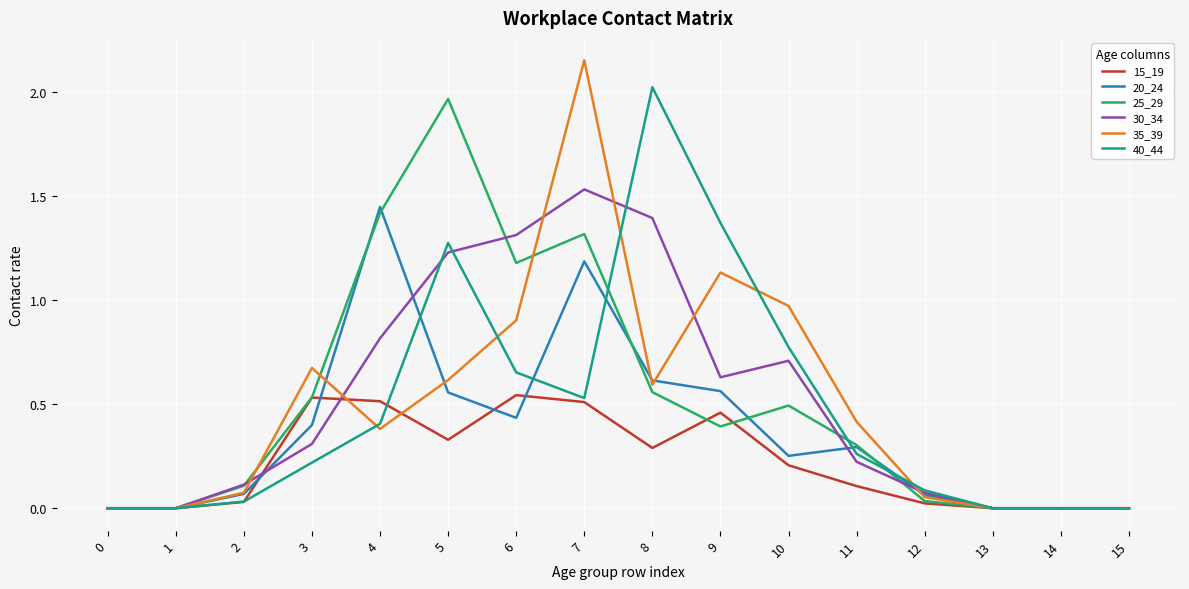

At which category is the sum across all series the highest?

7